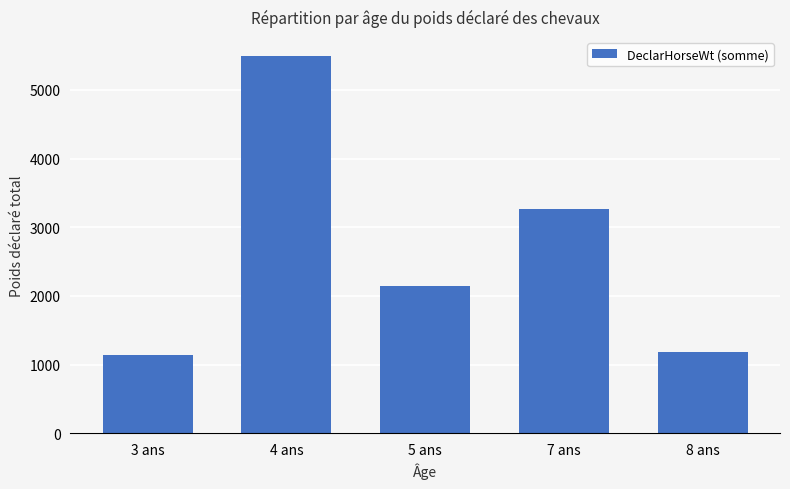

What is the label of the 1st bar from the left?

3 ans